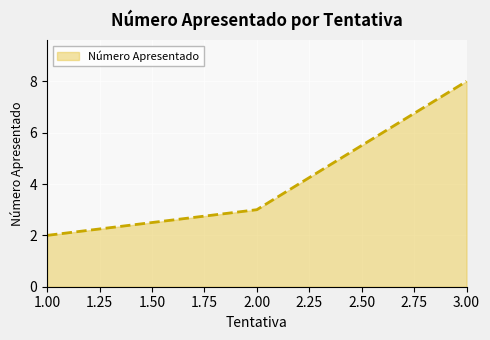

The chart shows a value of 8 at 3.00. True or false?

True